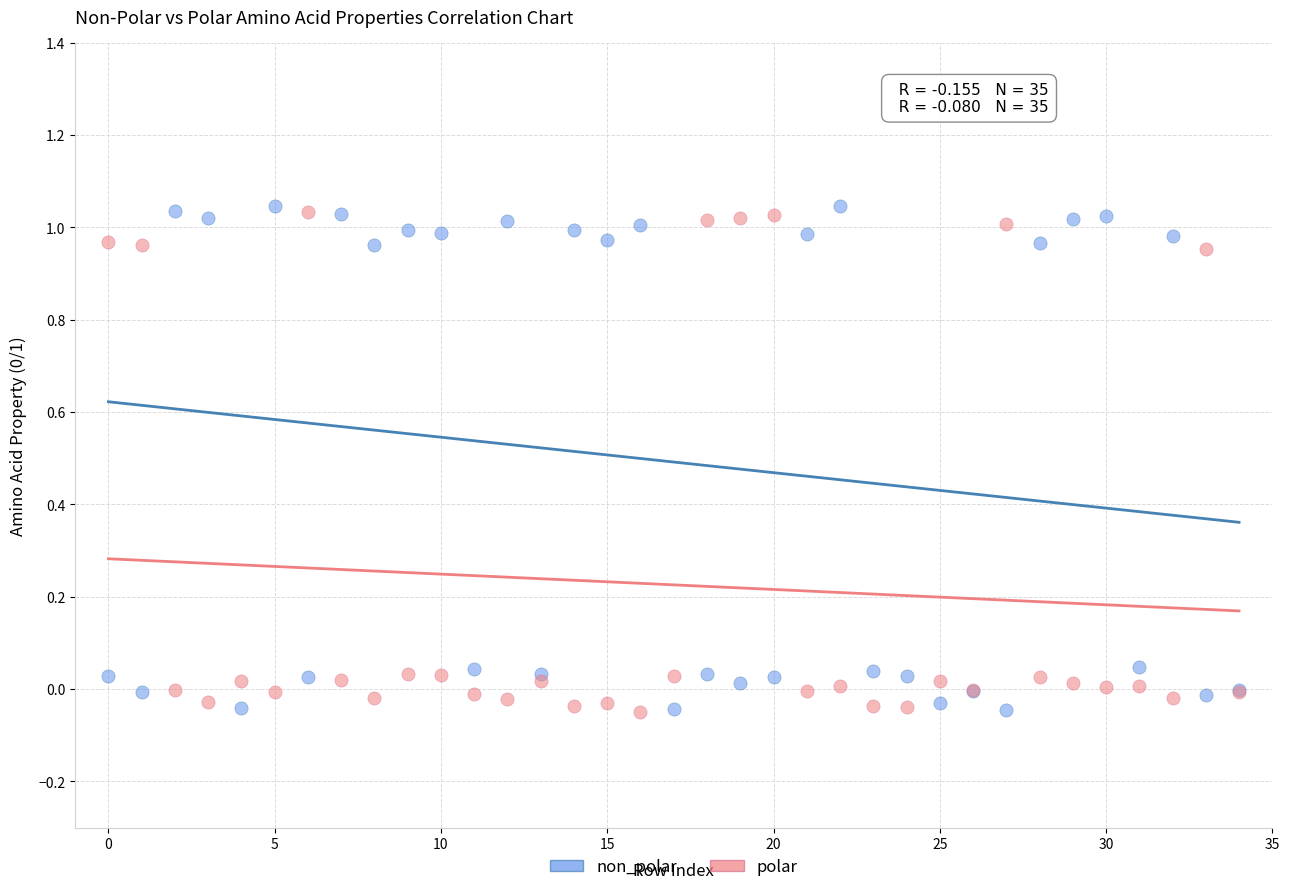

What are all the series names shown in the legend?

non_polar, polar